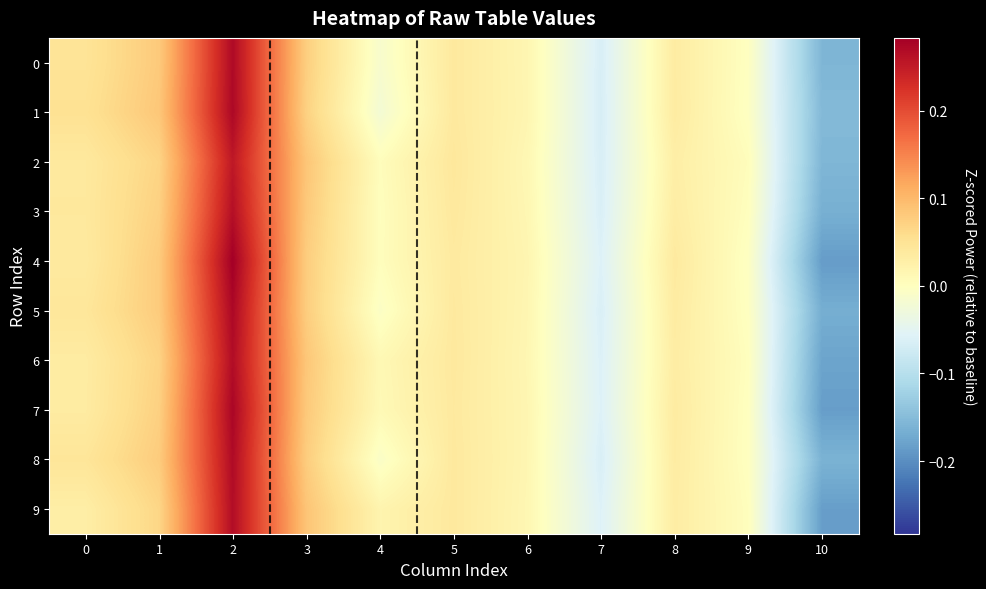

What is the total value across all series at 10?

-1.7